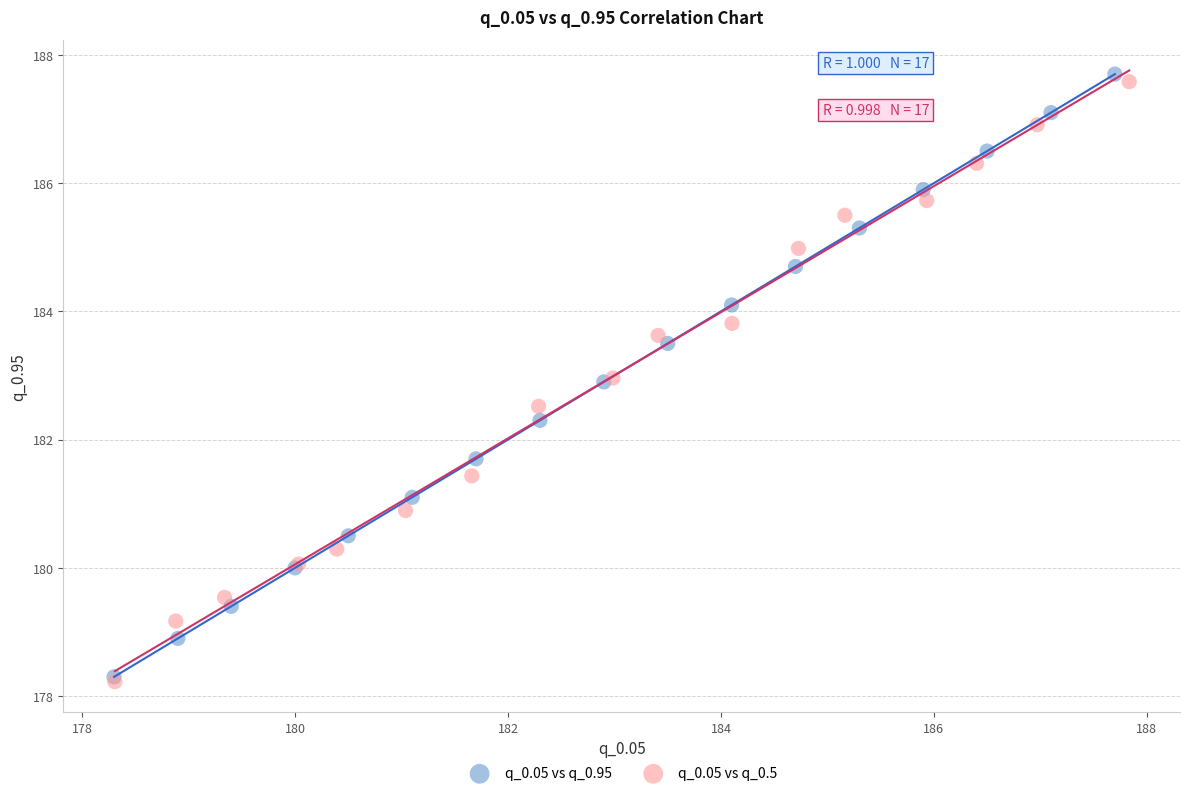

Which series contains the highest Y value?

q_0.05 vs q_0.95